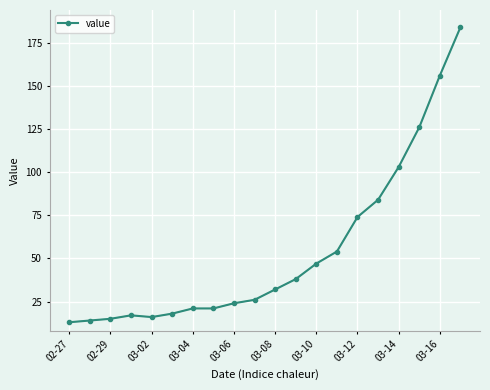

What is the smallest value displayed?

13